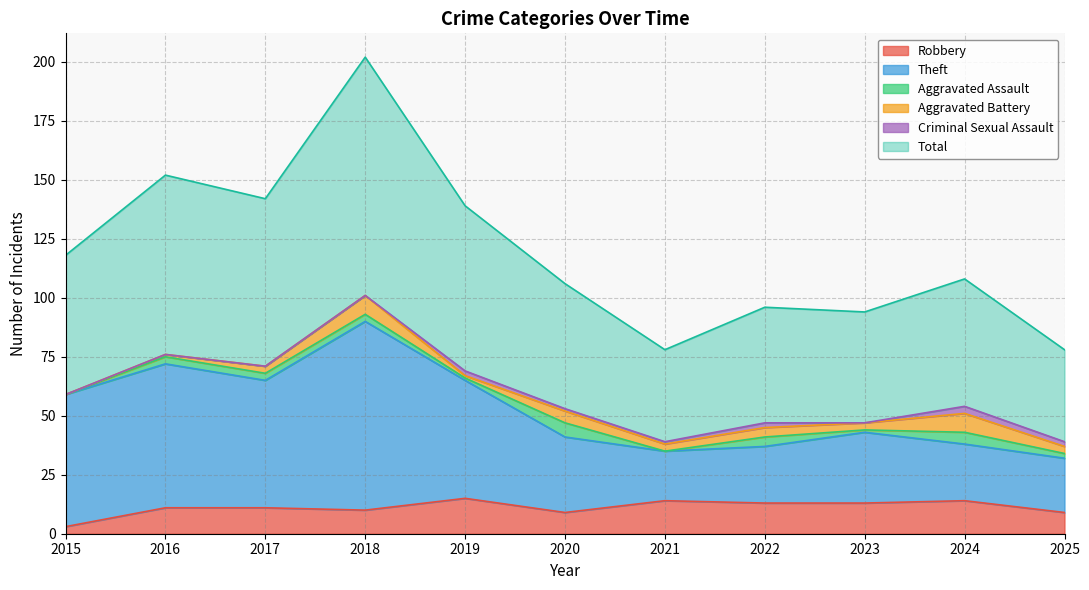

Is it true that Robbery equals 14 at 2021?

True